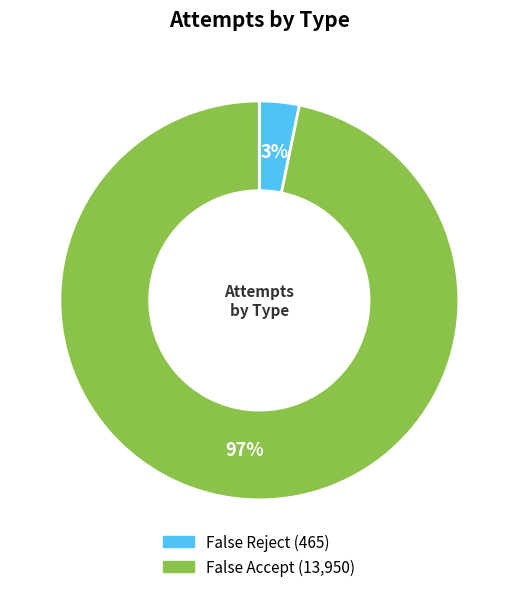

To the nearest percent, what is the average slice percentage?

50%